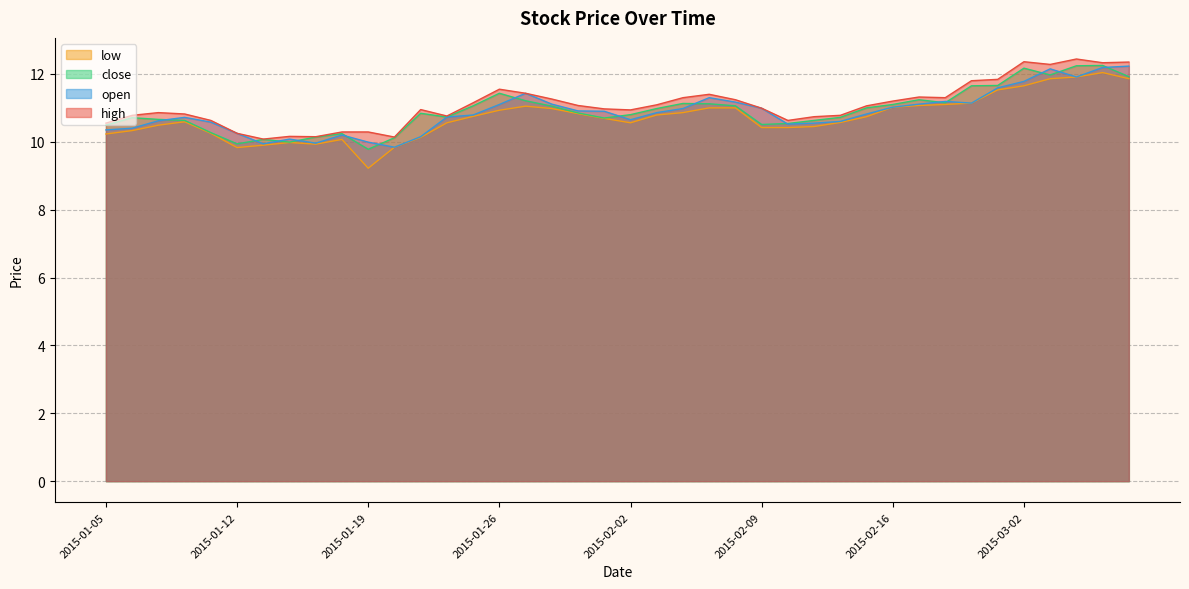

True or false: open has a value of 5.3 at 26.

False